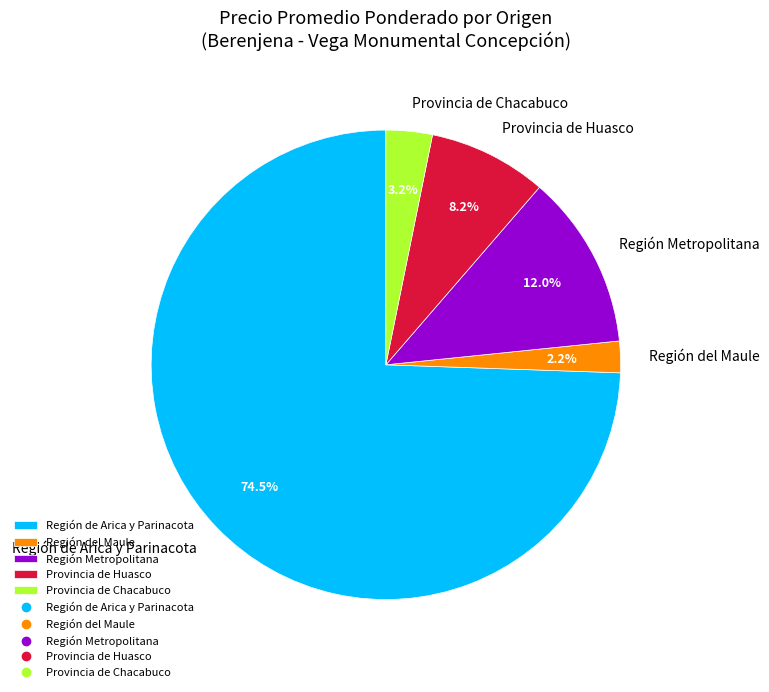

What portion of the pie excludes Región del Maule?

97.8%